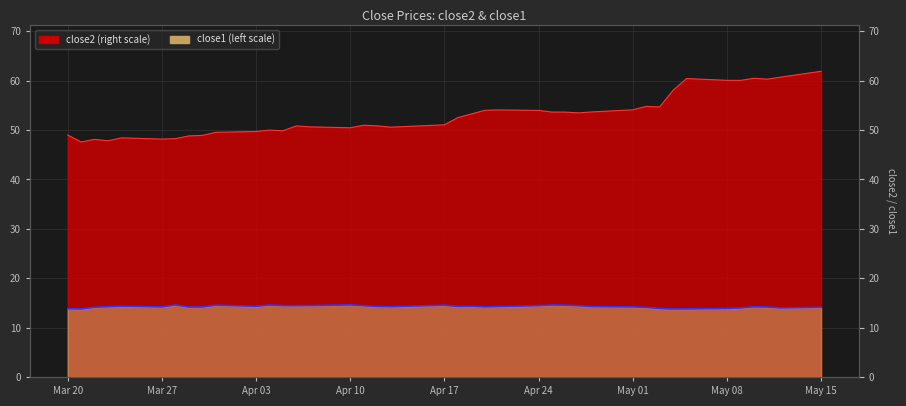

What is the average value of the close1 series?

14.2